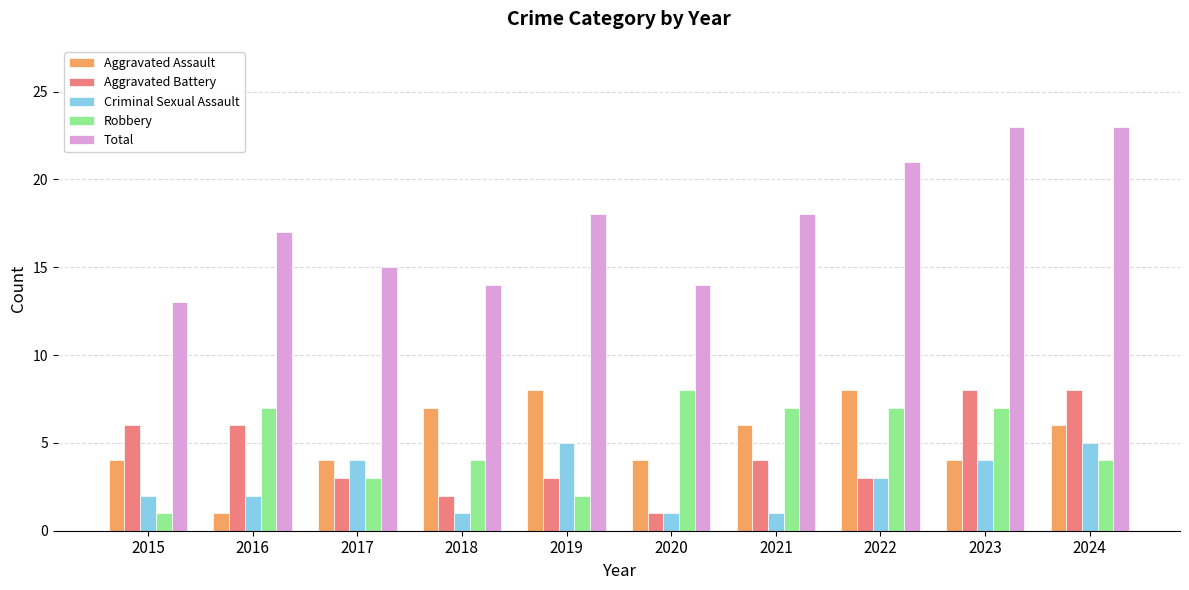

What are all the series names shown in the legend?

Aggravated Assault, Aggravated Battery, Criminal Sexual Assault, Robbery, Total